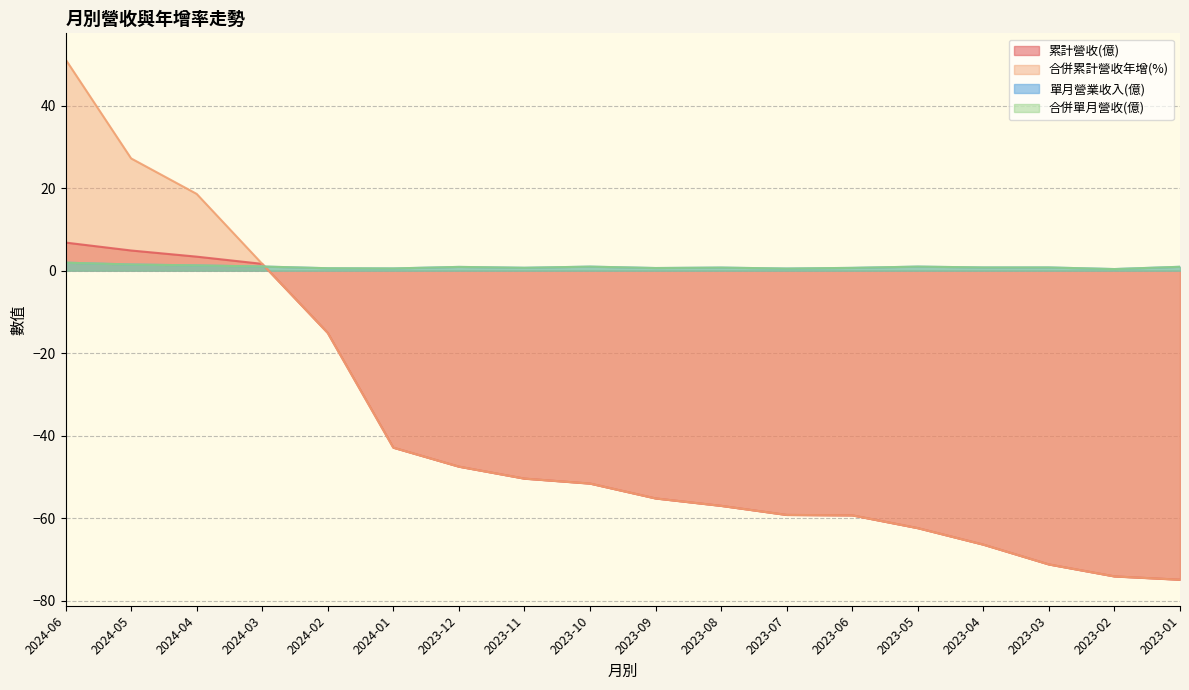

In 單月營業收入(億), how many points are higher than both neighbors (excluding endpoints)?

4